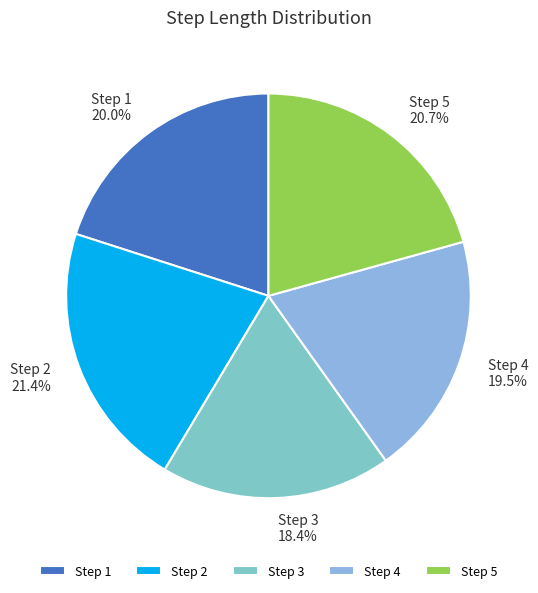

Rank the categories by value from highest to lowest.

Step 2, Step 5, Step 1, Step 4, Step 3